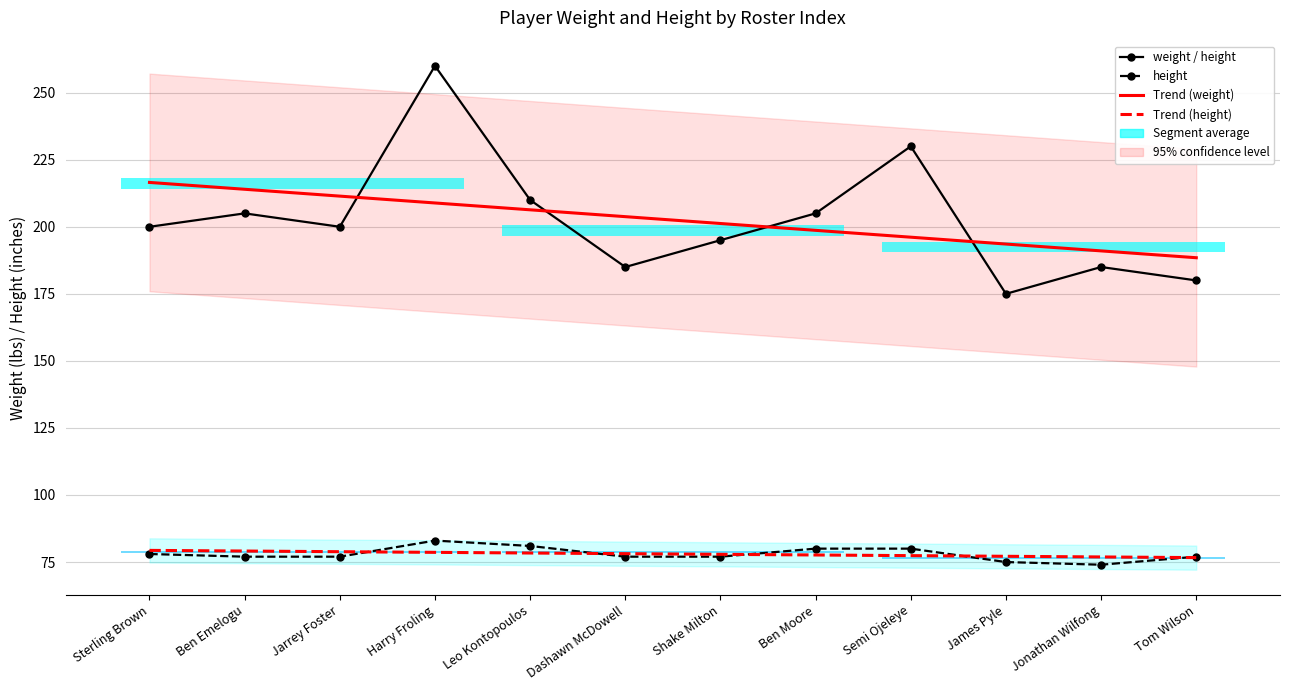

True or false: weight has more than 1 points higher than both neighbors.

True